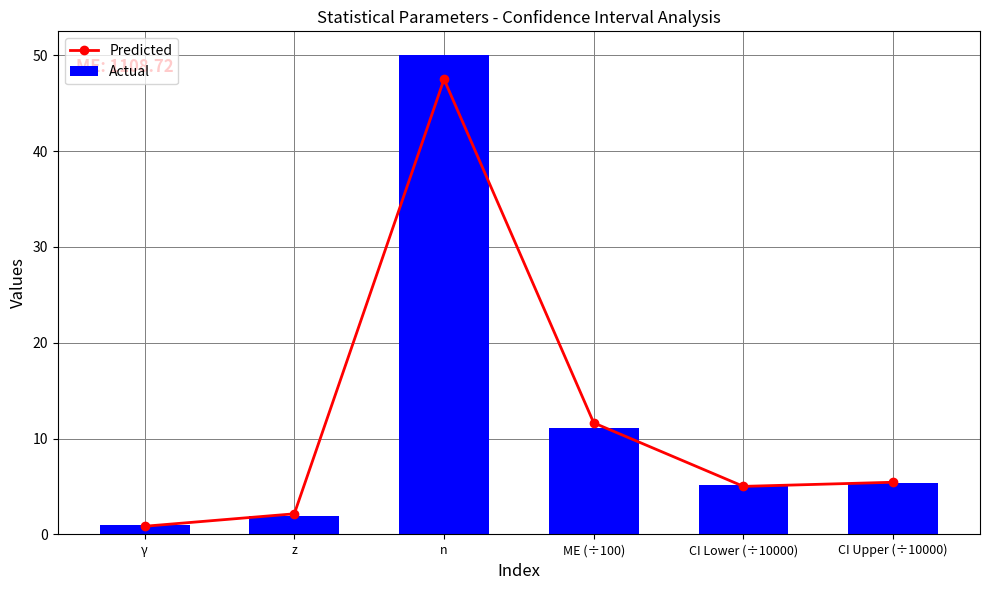

What position from the left is CI Upper (÷10000)?

6